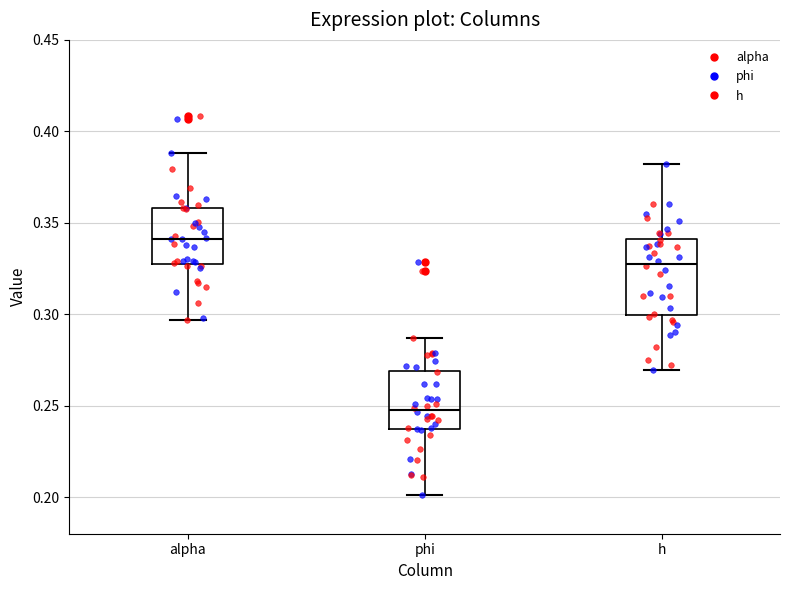

Which box is the tallest, from its lower edge to its upper edge?

h